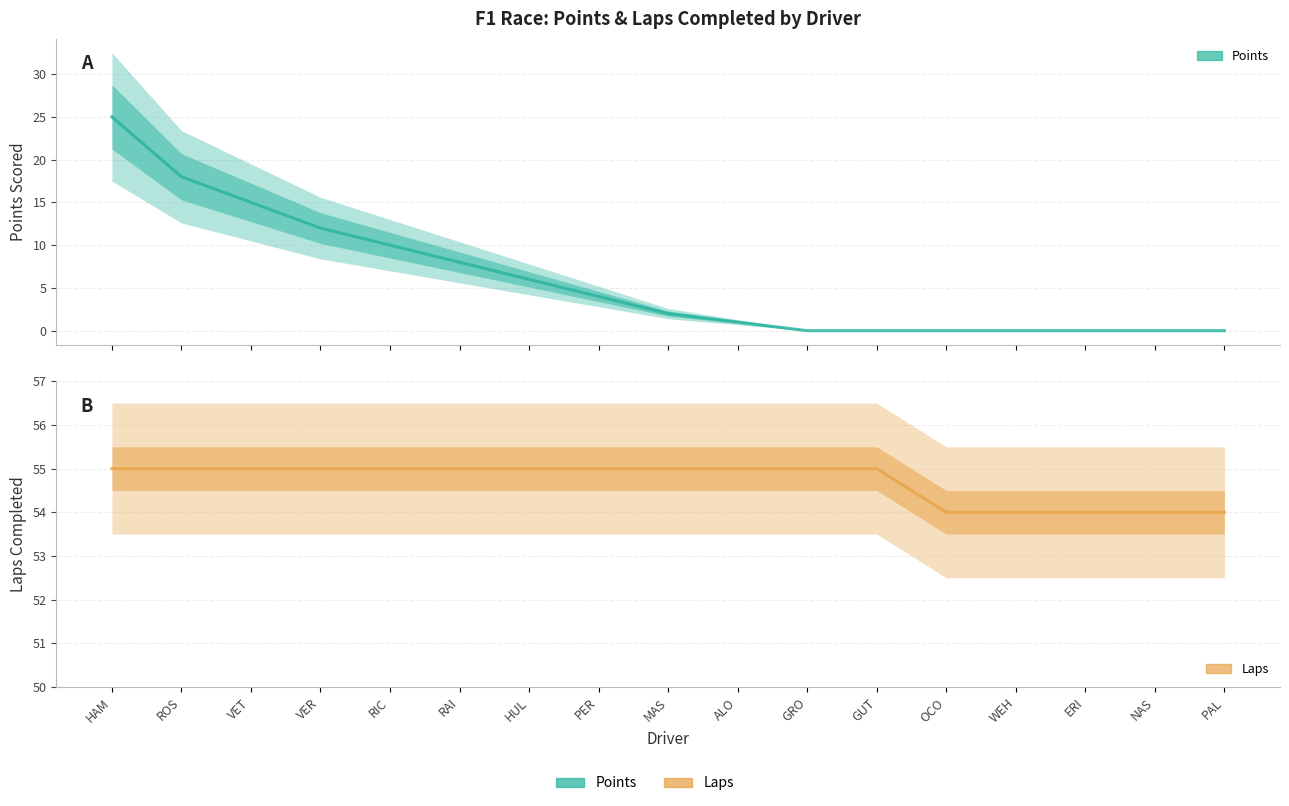

True or false: Laps and Points cross at least once.

False